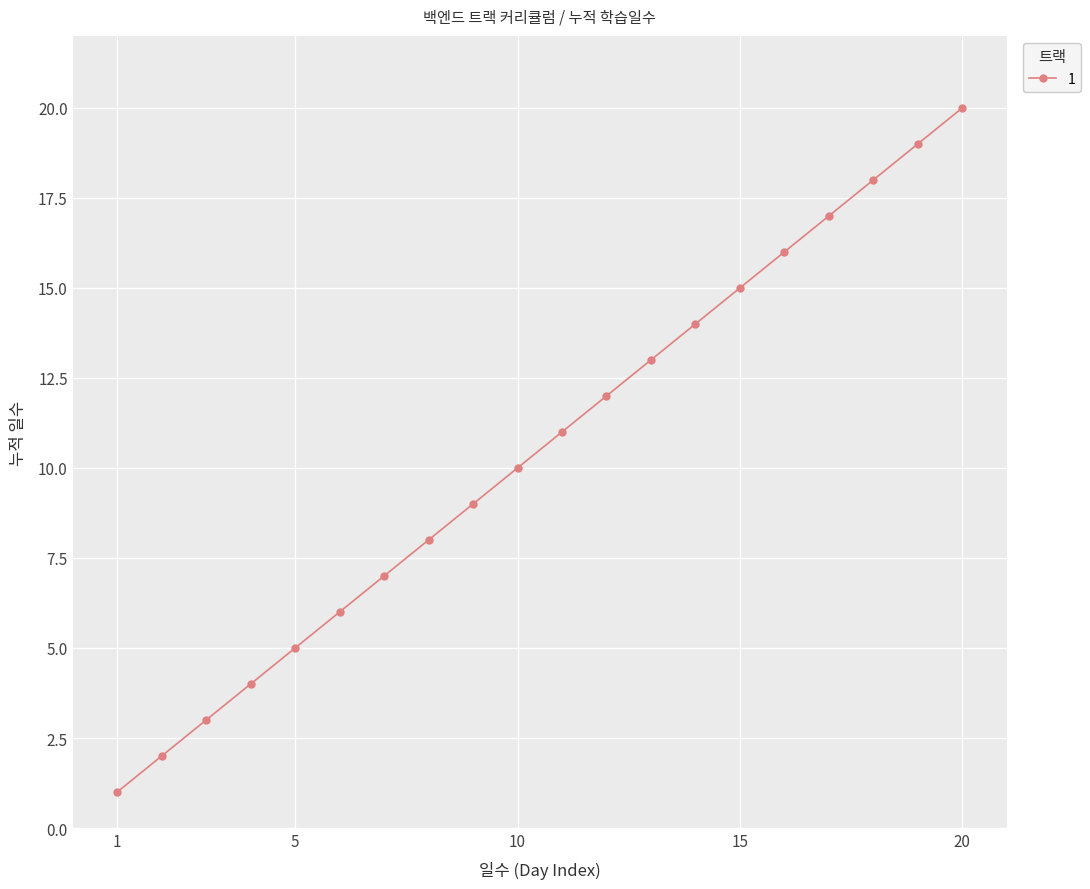

What is the greatest value displayed?

20